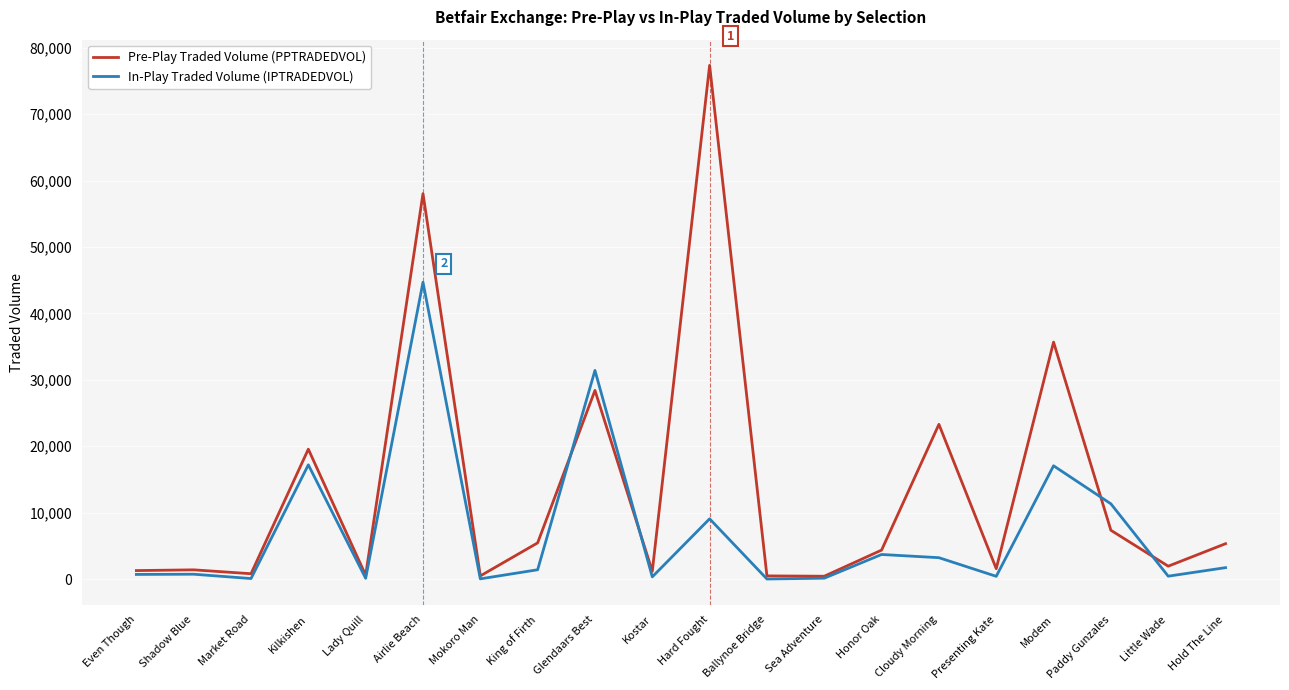

Rank the series by their average value, from highest to lowest.

Pre-Play Traded Volume (PPTRADEDVOL), In-Play Traded Volume (IPTRADEDVOL)